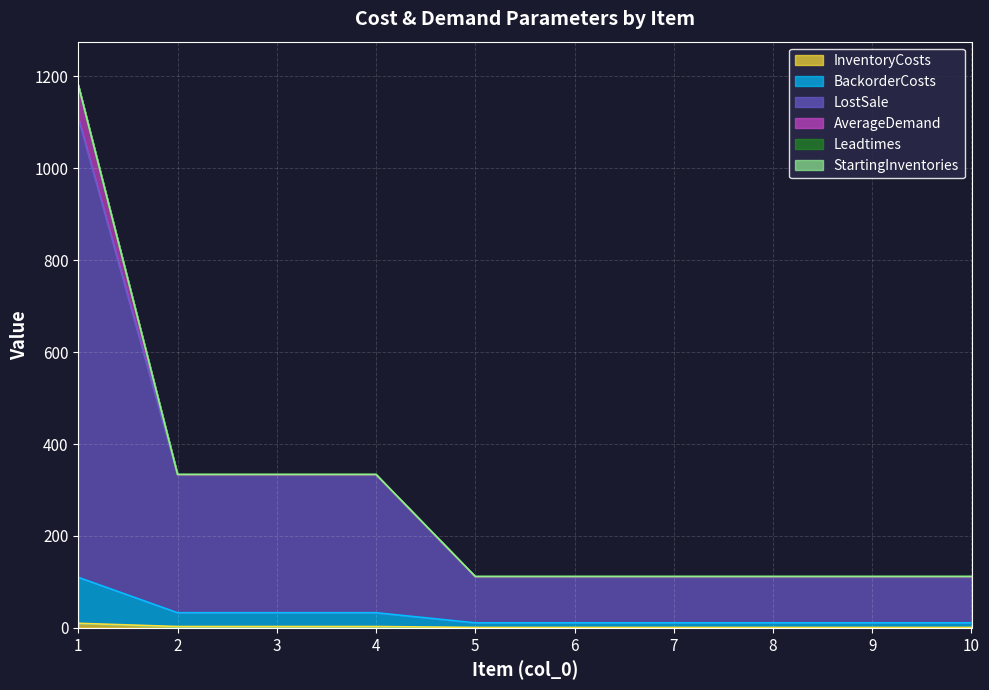

What is the difference between the second highest and second lowest values in the InventoryCosts series?

2